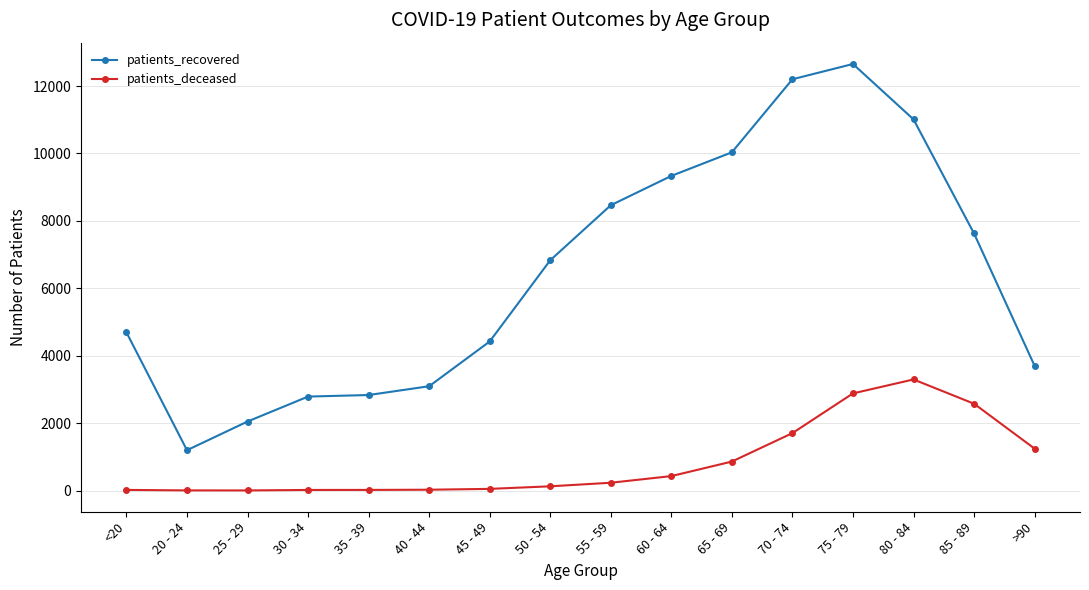

At which category is the sum across all series the highest?

75 - 79